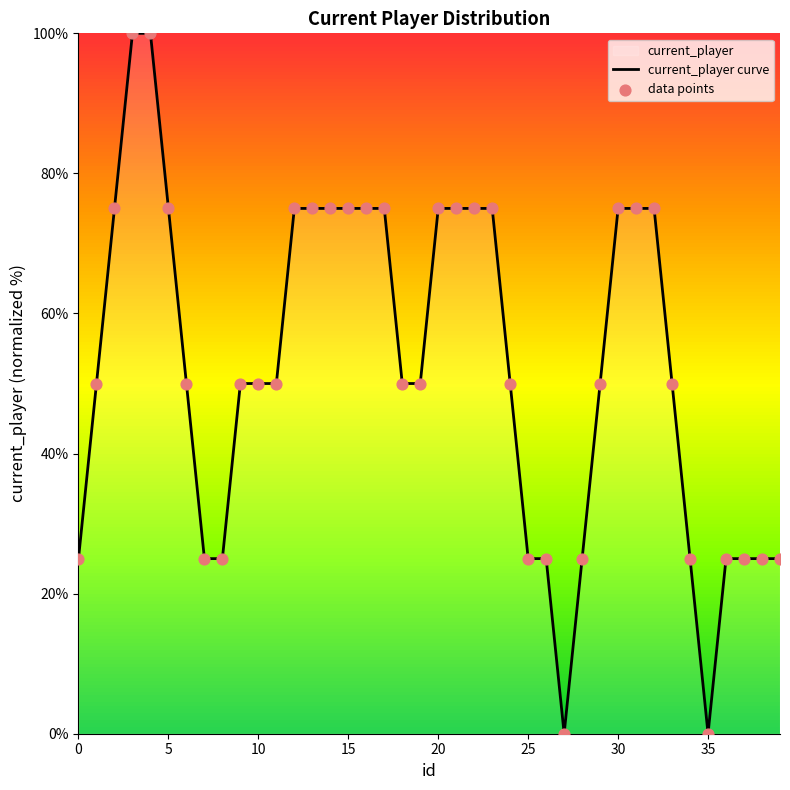

Which series reaches the maximum Y coordinate?

current_player curve